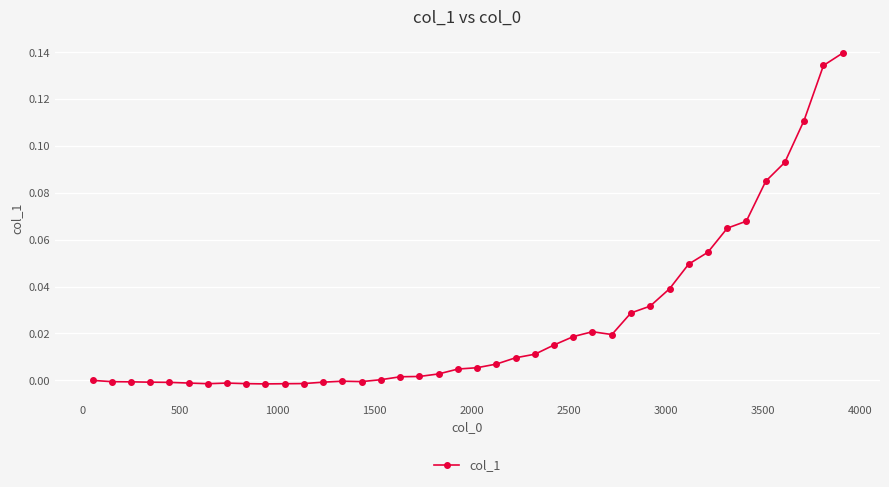

What is the sum of all values?

1.0